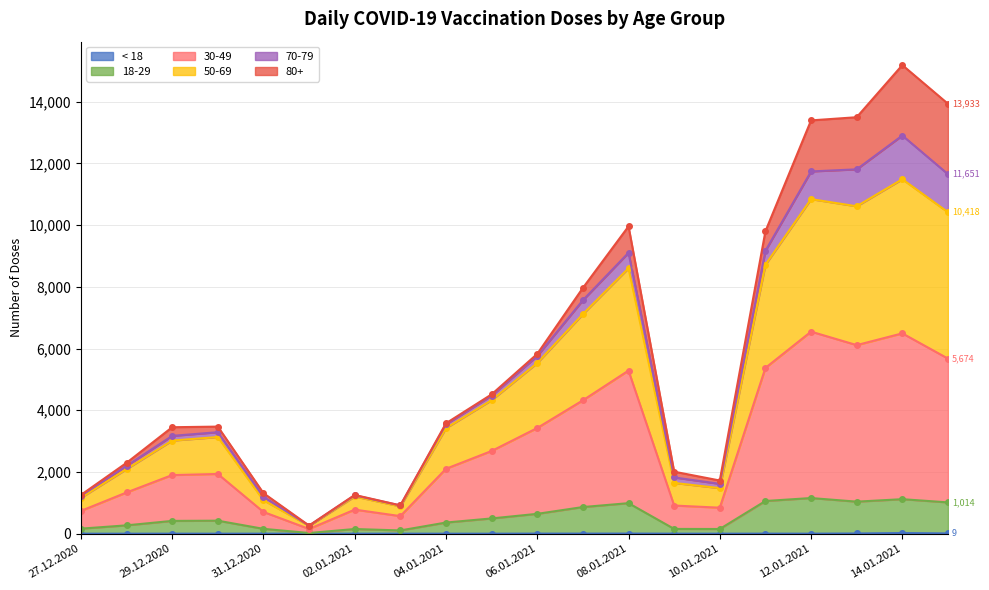

At which label does 30-49 reach its minimum?

01.01.2021